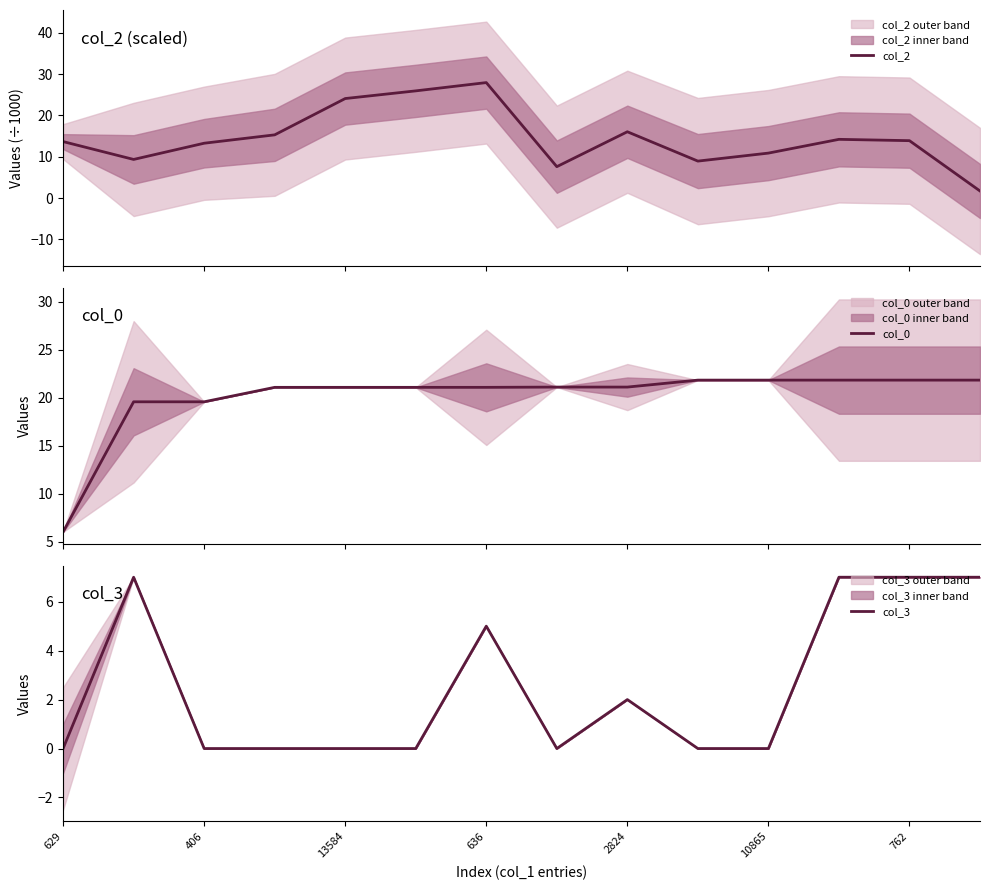

What is the maximum value for col_2?

27.9